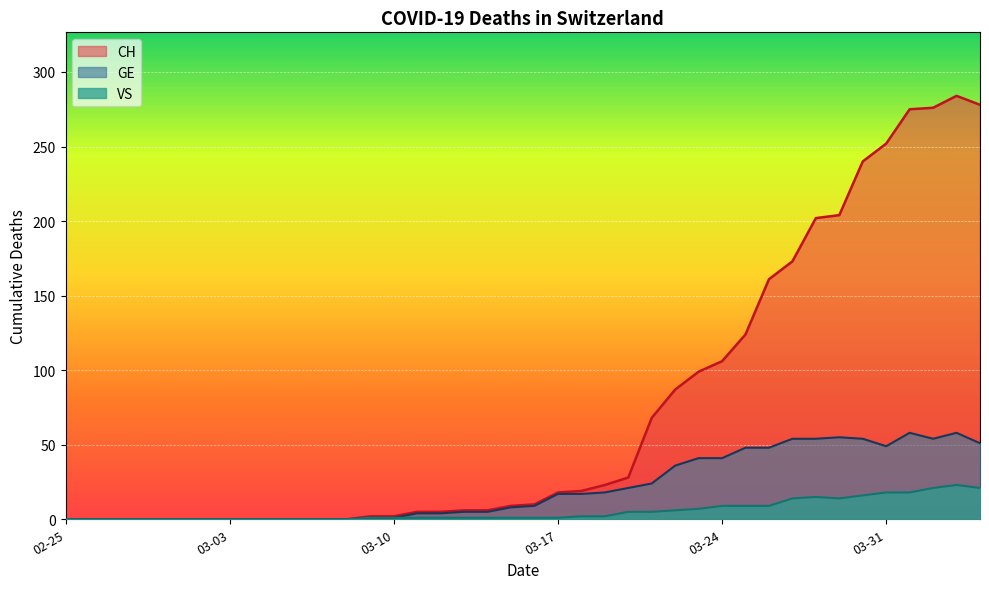

What is the sum of all VS values?

223